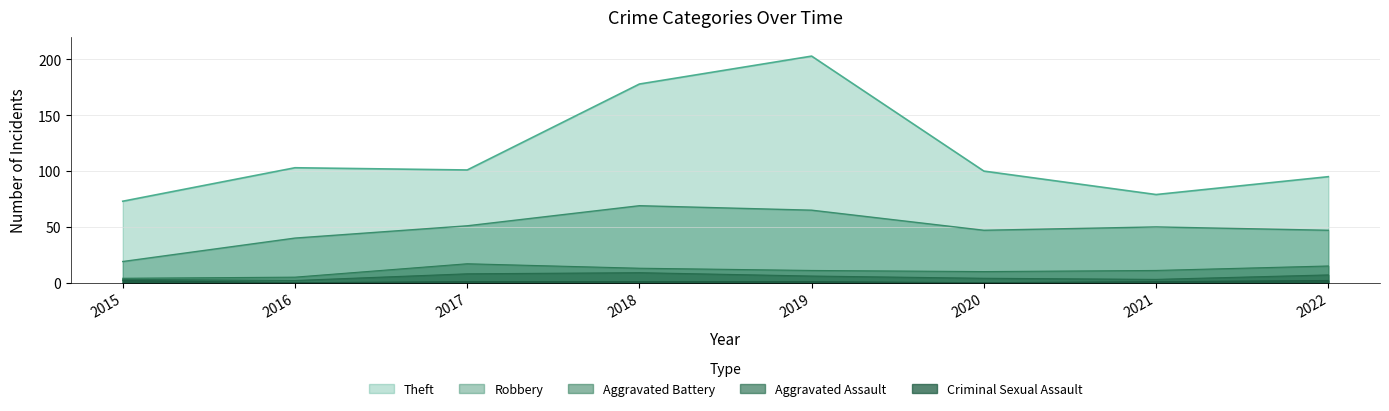

What is the spread (max minus min) of values at 2020?

100